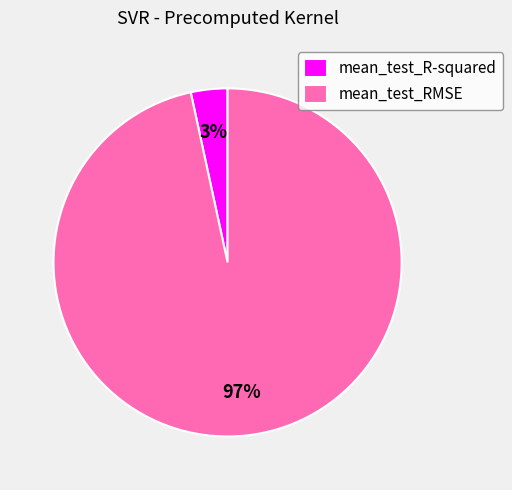

Rank the categories by value from lowest to highest.

mean_test_R-squared, mean_test_RMSE